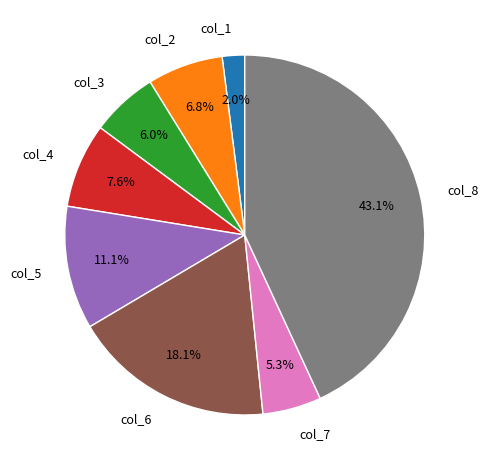

Rank the categories by value from highest to lowest.

col_8, col_6, col_5, col_4, col_2, col_3, col_7, col_1